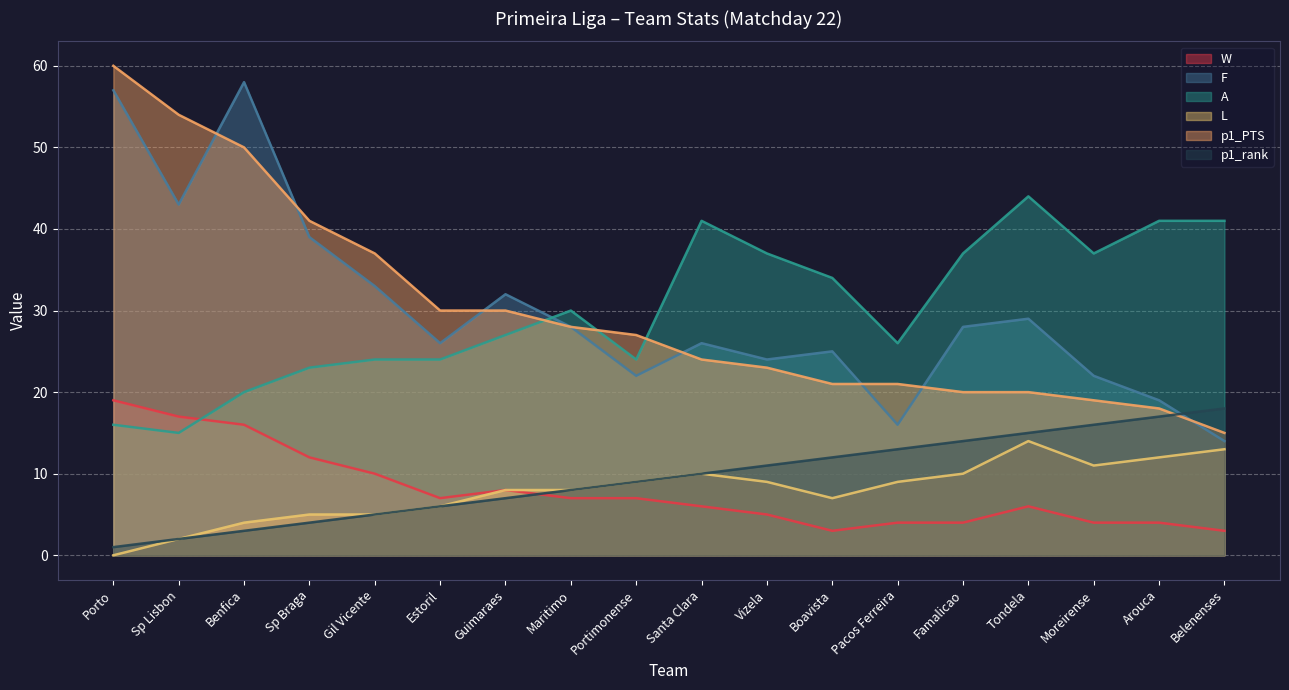

True or false: W and p1_PTS intersect in this chart.

False